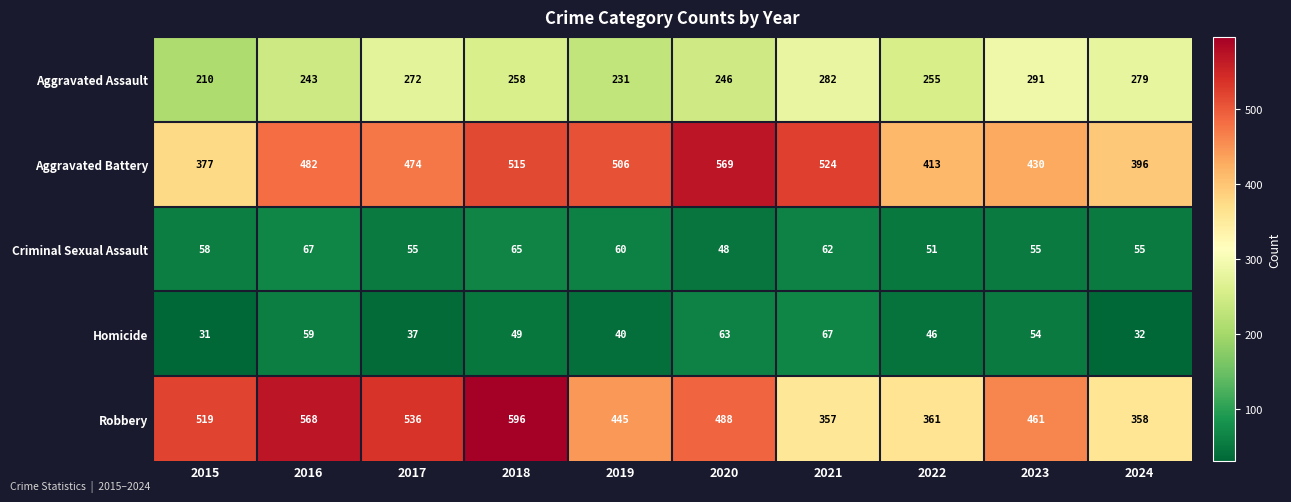

What is the approximate value of Robbery at 2017?

536